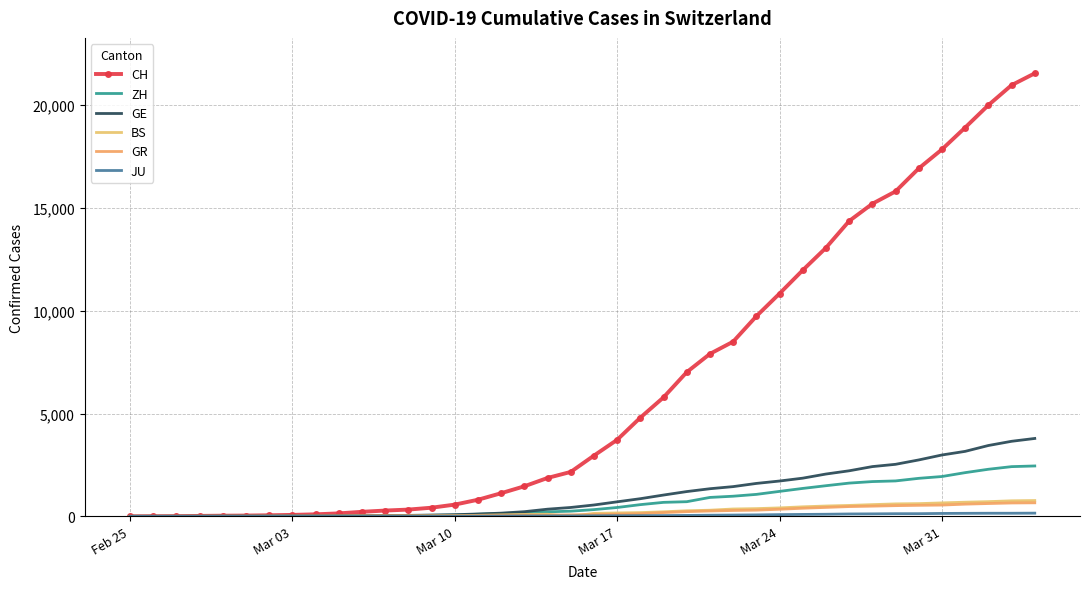

Which series has the largest total across all categories?

CH